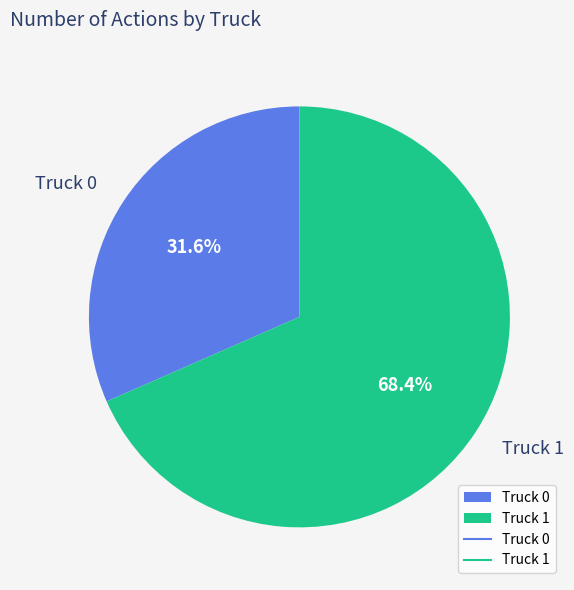

Which slice represents more than half of the pie?

Truck 1